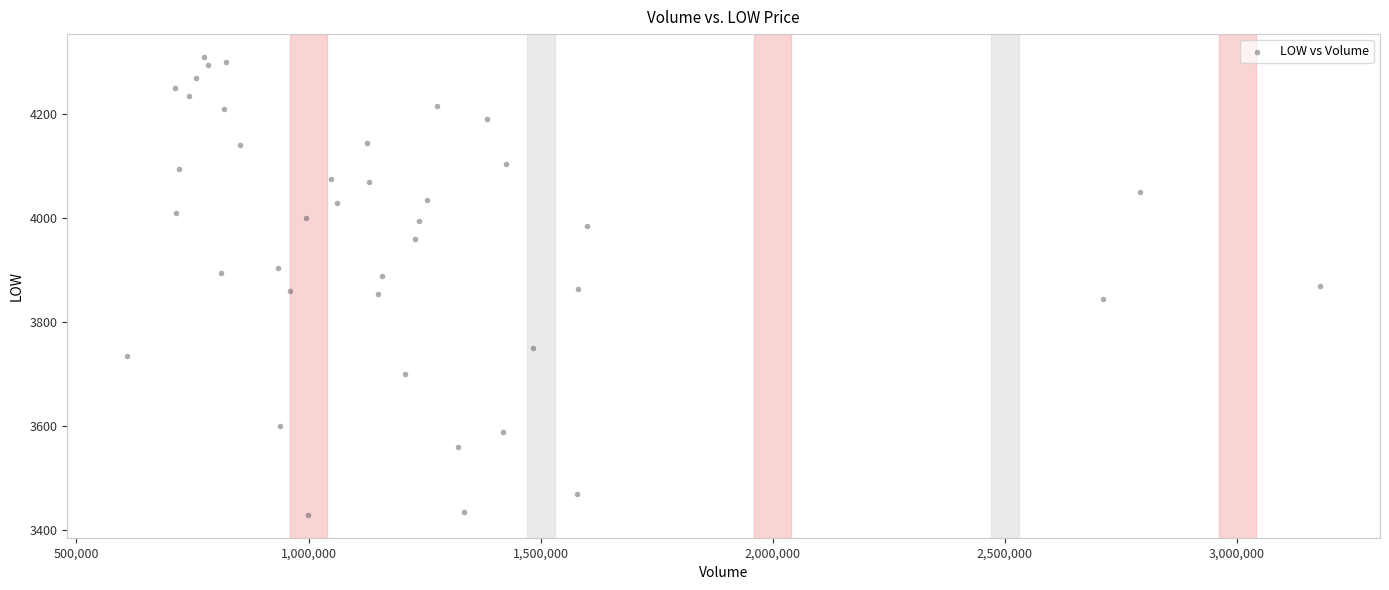

What is the range of Y values (max minus min)?

880